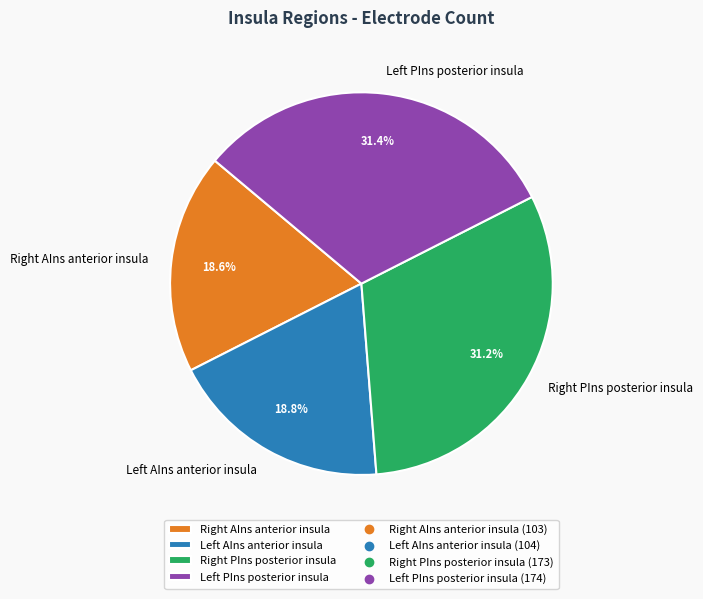

Does any single category account for the majority?

No